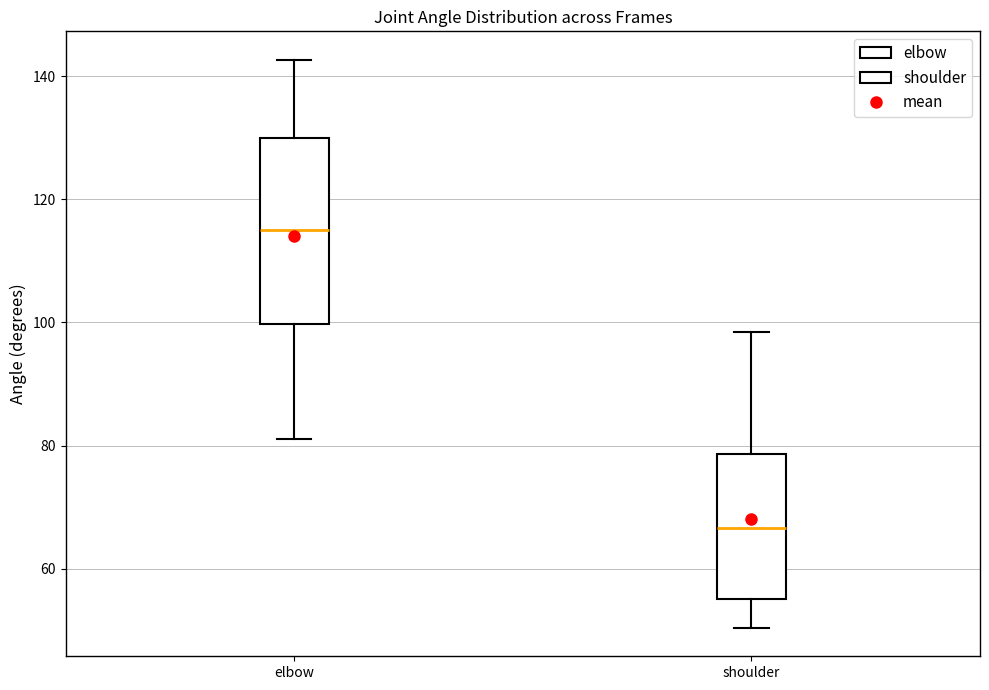

Reading left to right, read every box against the y-axis: the position of its median line, the range the box covers, and the ends of its whiskers. The values are not printed on the chart, so give them approximately, as read against the axis.

elbow: median 116, box 100 to 130, whiskers 80 to 142
shoulder: median 66, box 56 to 78, whiskers 50 to 98